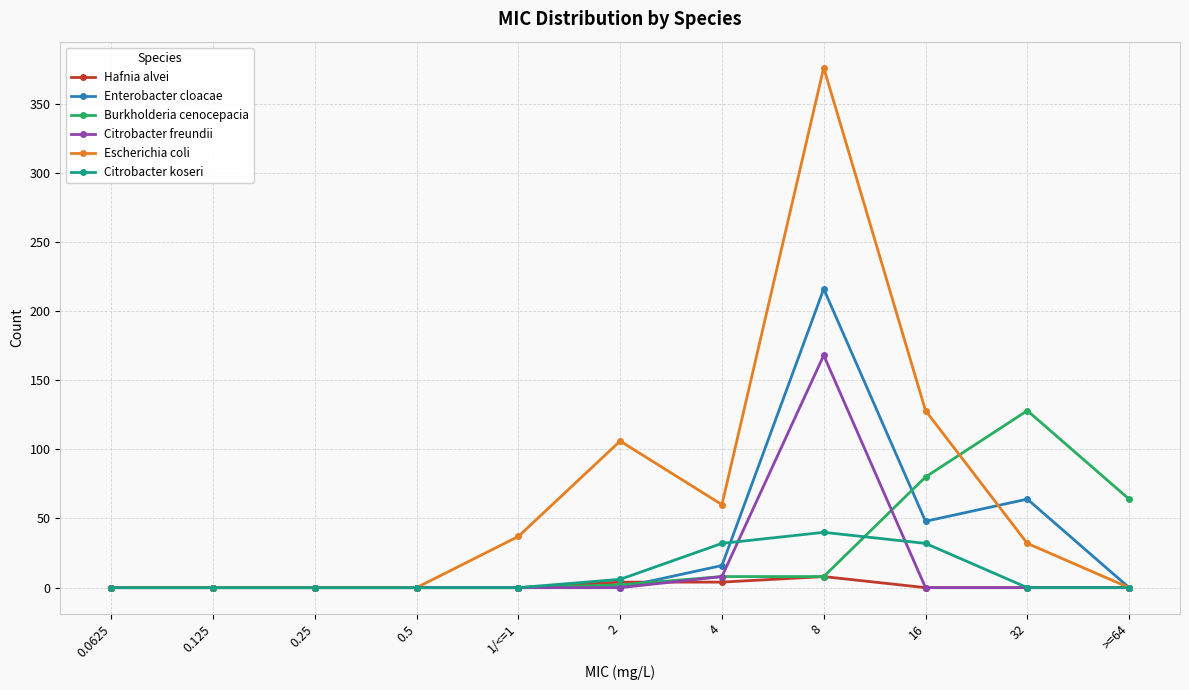

List the series in order of their peak value, highest first.

Escherichia coli, Enterobacter cloacae, Citrobacter freundii, Burkholderia cenocepacia, Citrobacter koseri, Hafnia alvei